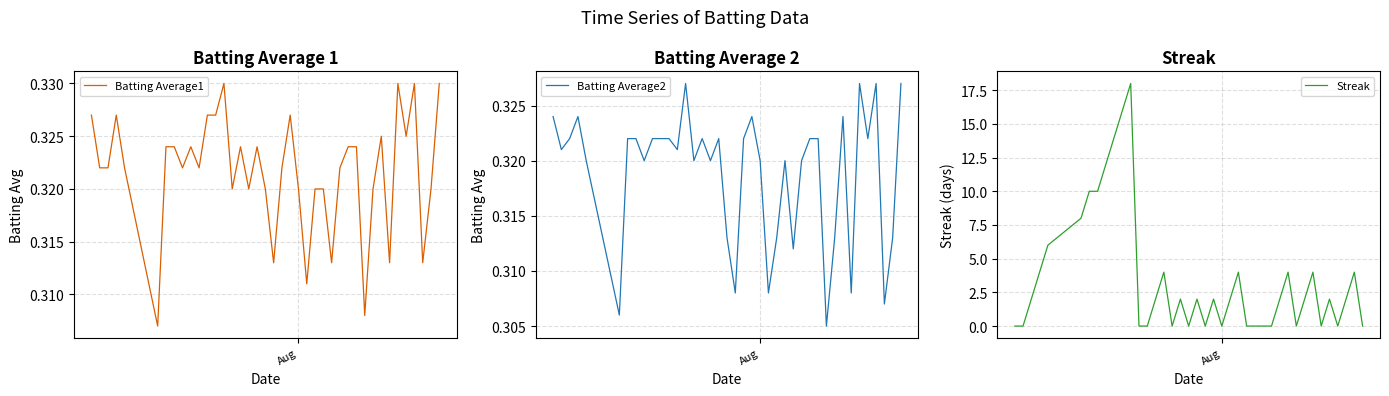

What is the maximum value for Streak?

18